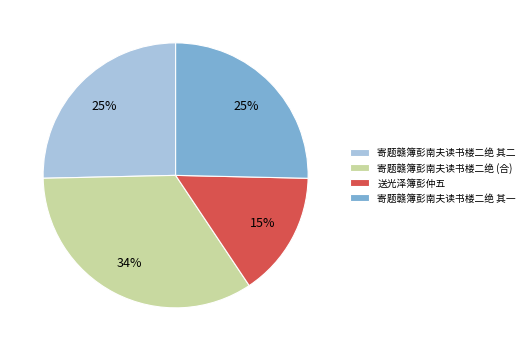

Do 寄题赣簿彭南夫读书楼二绝 其一 and 寄题赣簿彭南夫读书楼二绝 (合) together represent more than half of the pie?

Yes